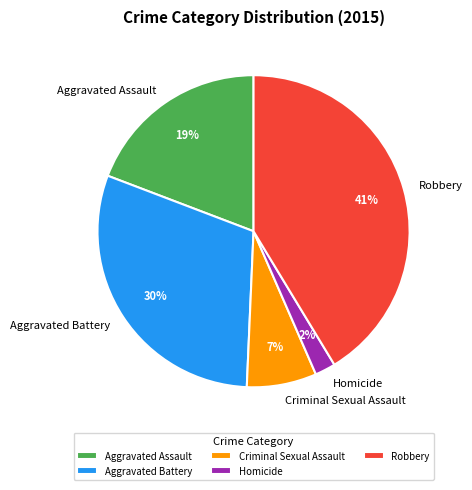

Rank the categories by value from lowest to highest.

Homicide, Criminal Sexual Assault, Aggravated Assault, Aggravated Battery, Robbery